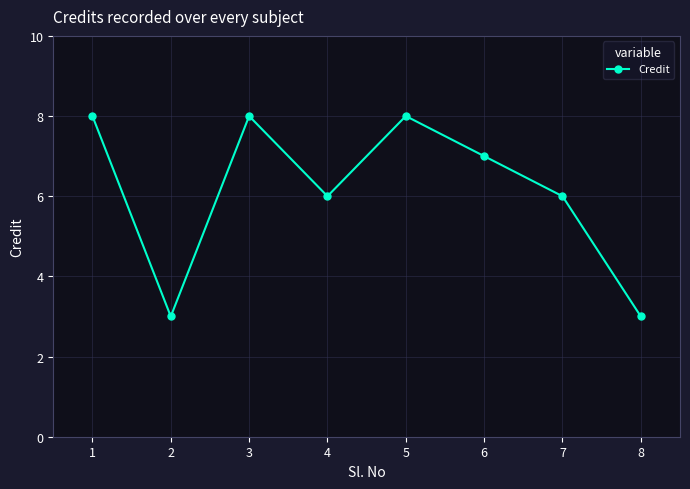

What is the change in value from 2 to 4?

+3